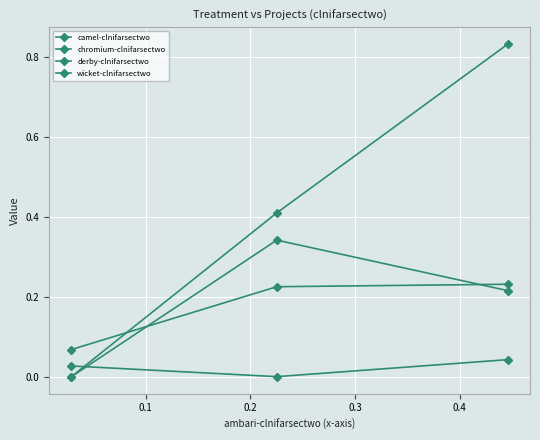

Which series has the widest spread of values?

wicket-clnifarsectwo